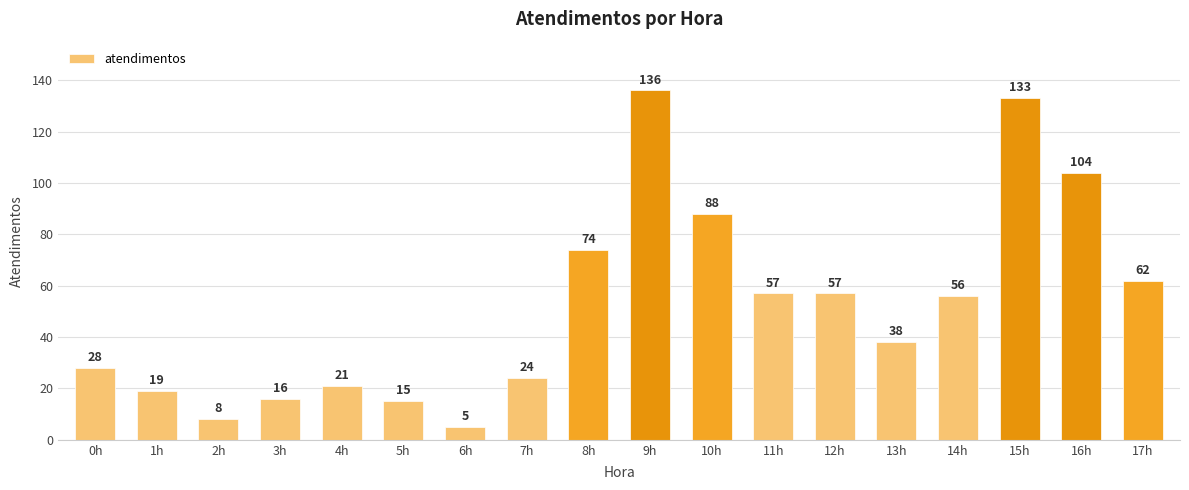

What is the label of the 12th bar from the right?

6h